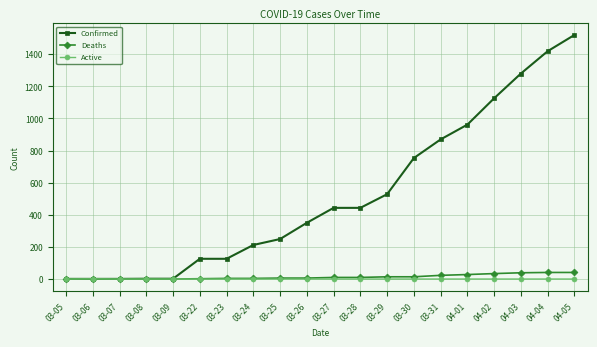

The value of Active at 03-30 is 0. True or false?

True